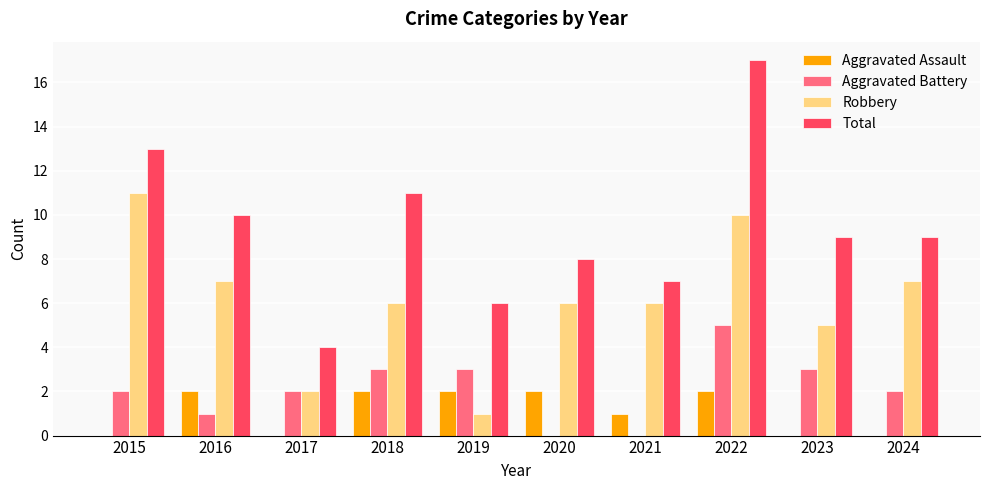

What is the maximum value shown in the chart?

17